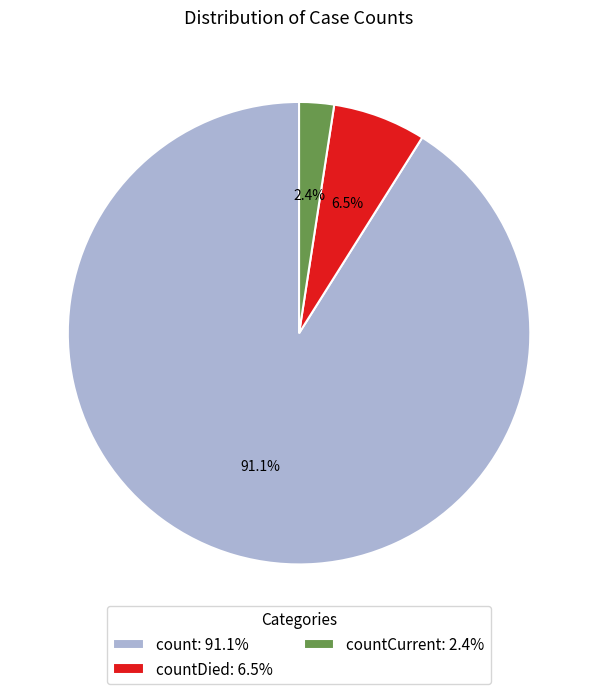

Which slice represents more than half of the pie?

count: 91.1%